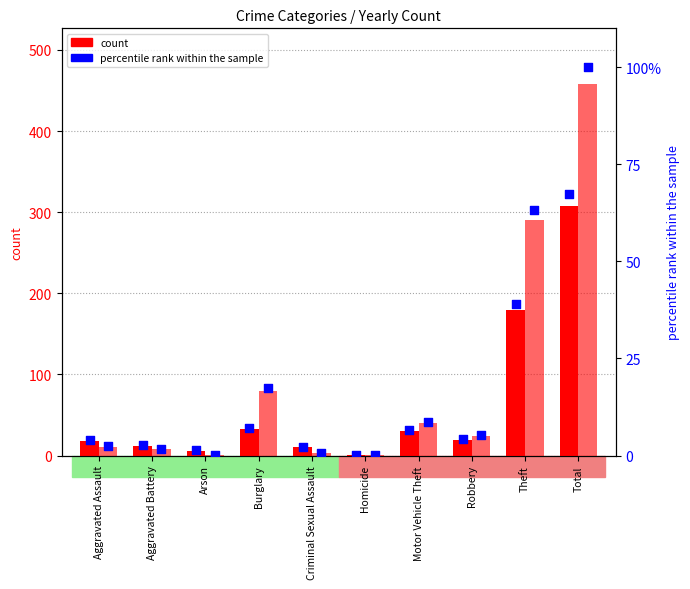

At how many categories does at least one series exceed 50?

2